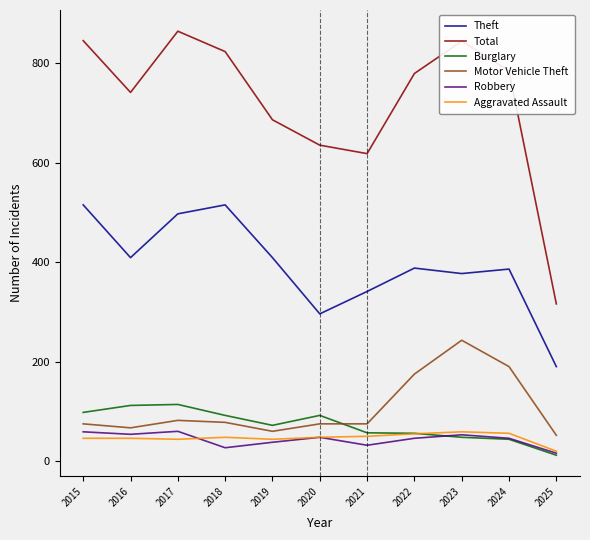

True or false: Robbery has a value of 46 at 2024.

True